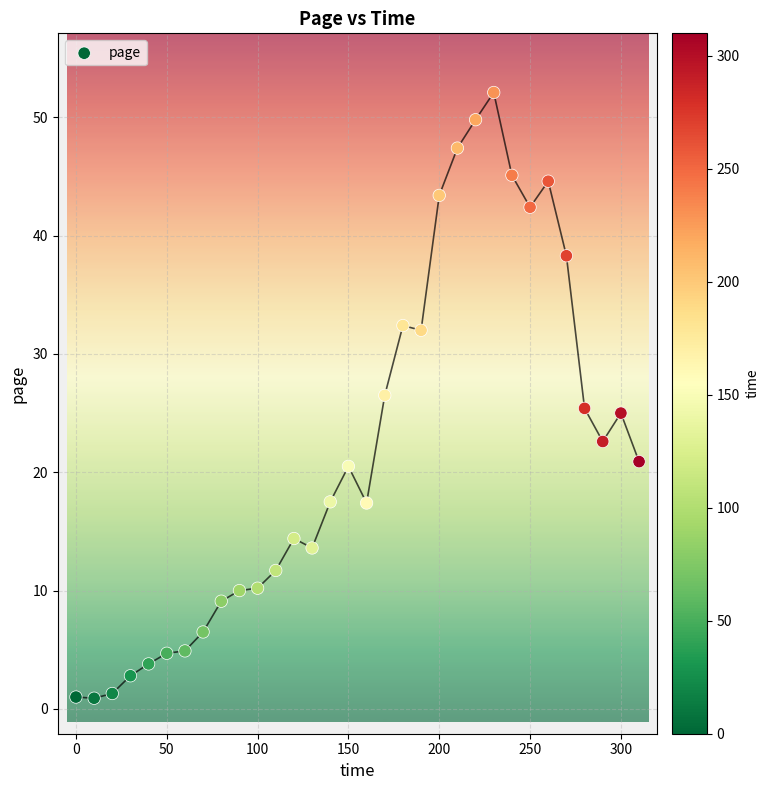

What is the range of Y values (max minus min)?

51.2